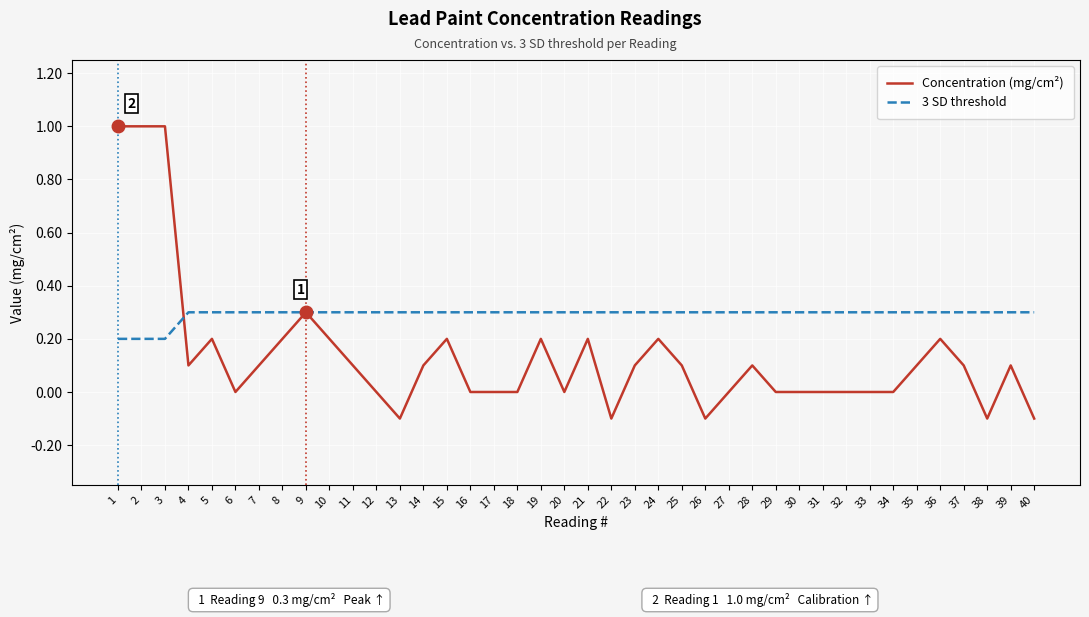

True or false: Concentration (mg/cm²) and 3 SD threshold cross at least once.

True